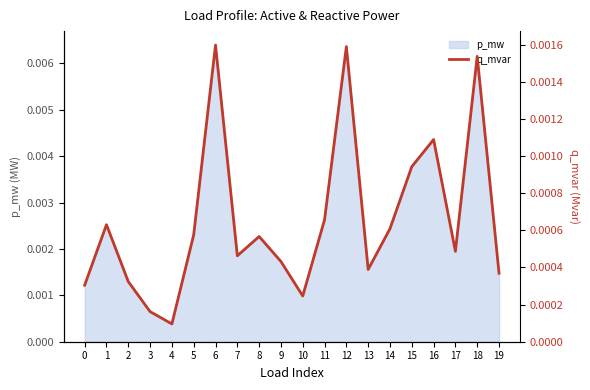

Which label corresponds to the smallest value in the chart?

4